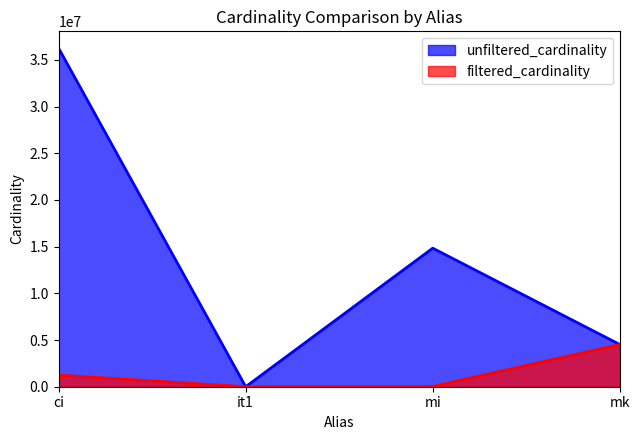

The value of filtered_cardinality at mk is 4523930. True or false?

True